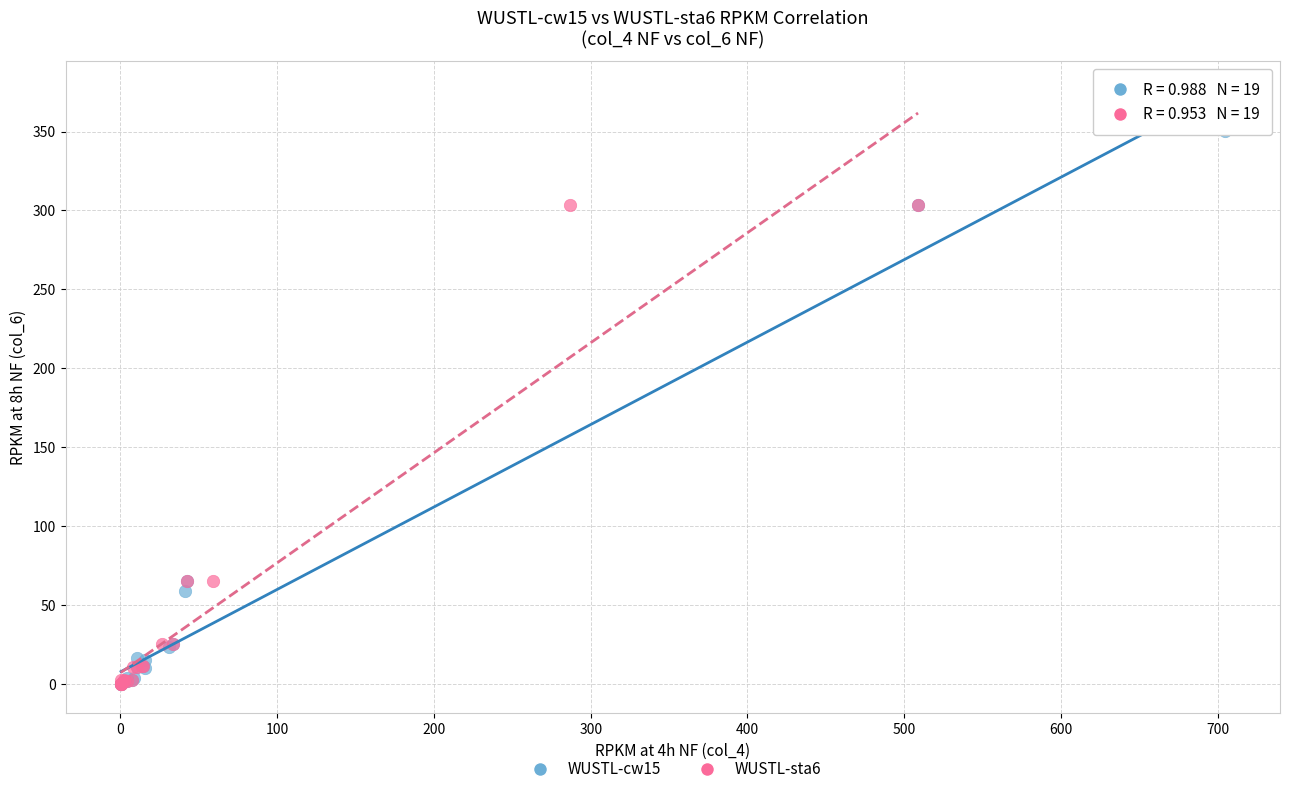

Which series has the largest Y range (max minus min)?

WUSTL-cw15